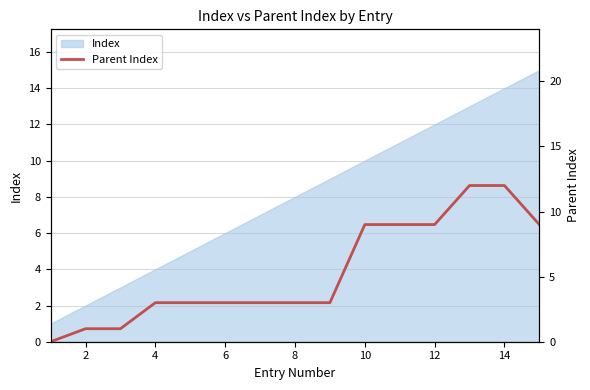

Count the number of categories in the chart.

15